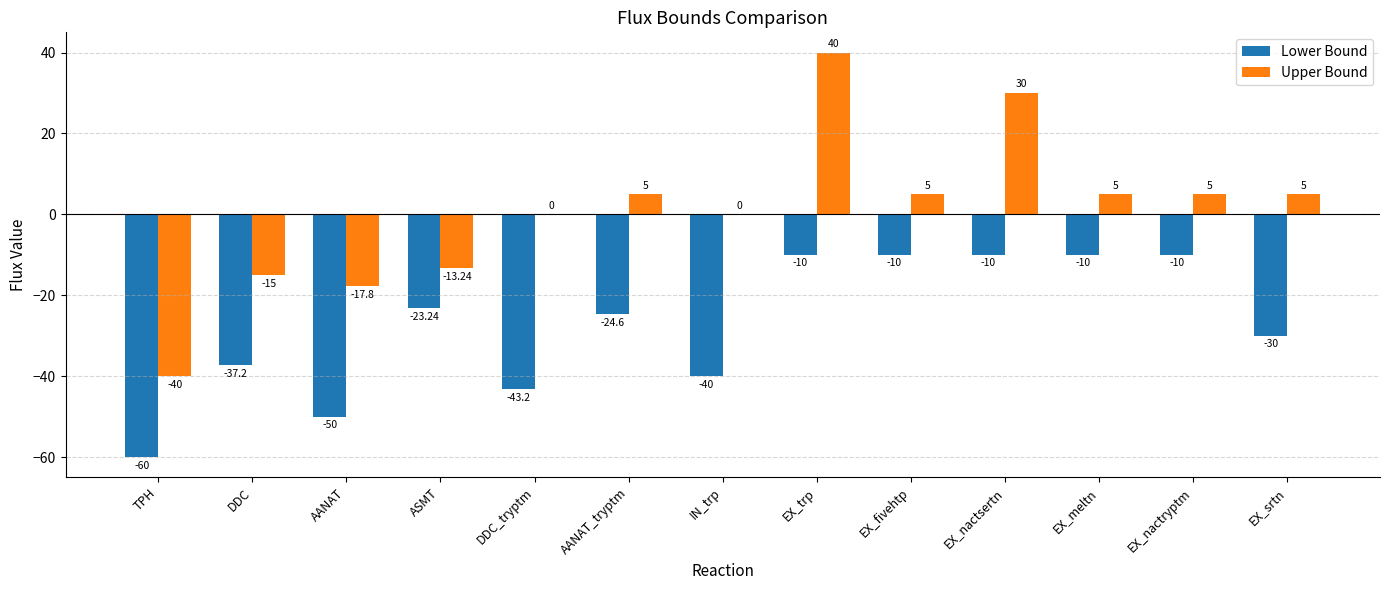

What is the sum of all Upper Bound values?

9.0